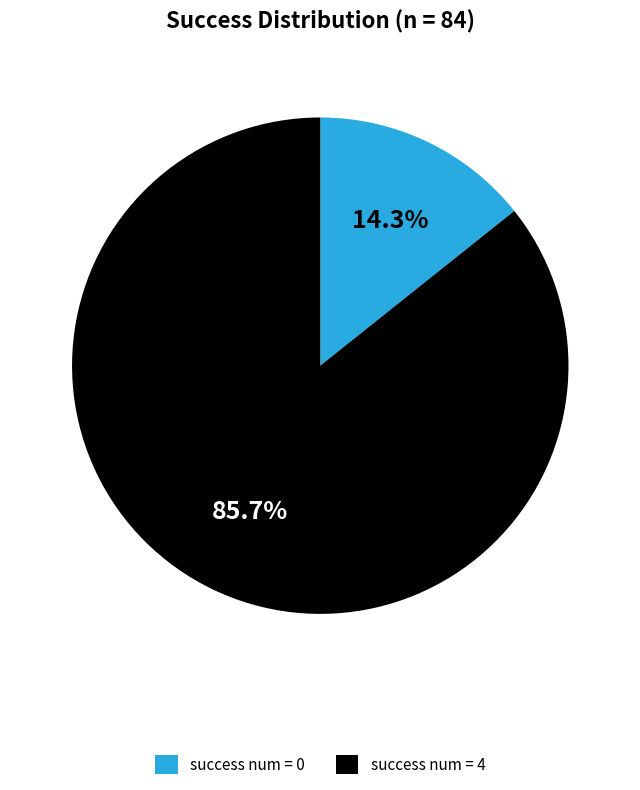

The success num = 0 slice represents 27% of the pie. True or false?

False